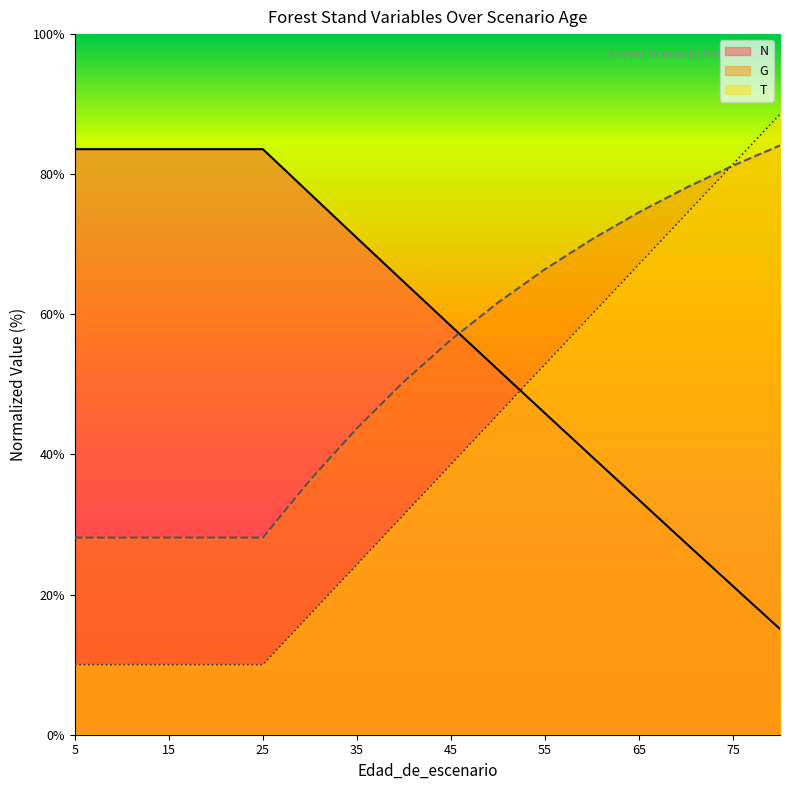

What are all the series names shown in the legend?

N, G, T